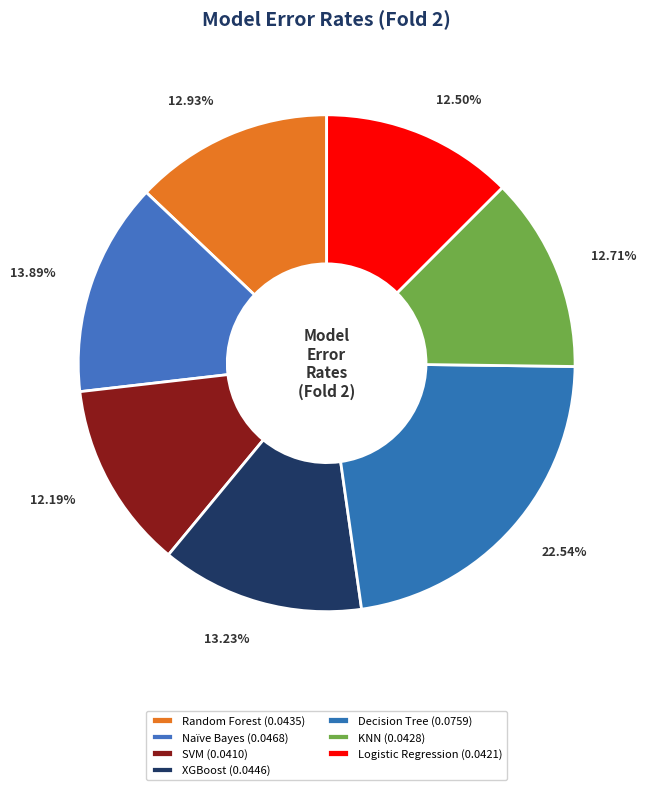

Which slice is the largest?

Decision Tree